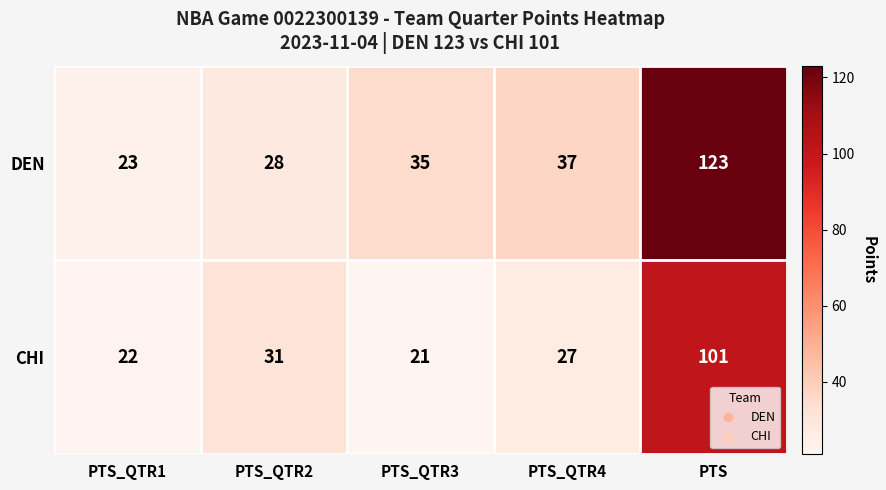

What is the total value across all series at PTS_QTR3?

56